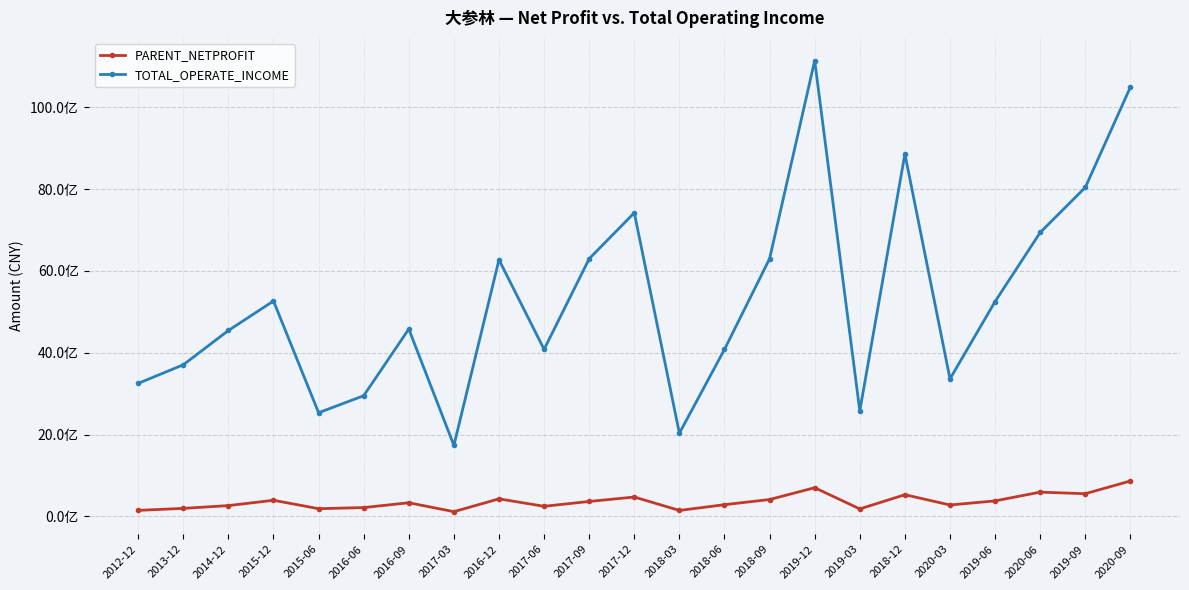

Is this an area chart (filled region under the line)?

No